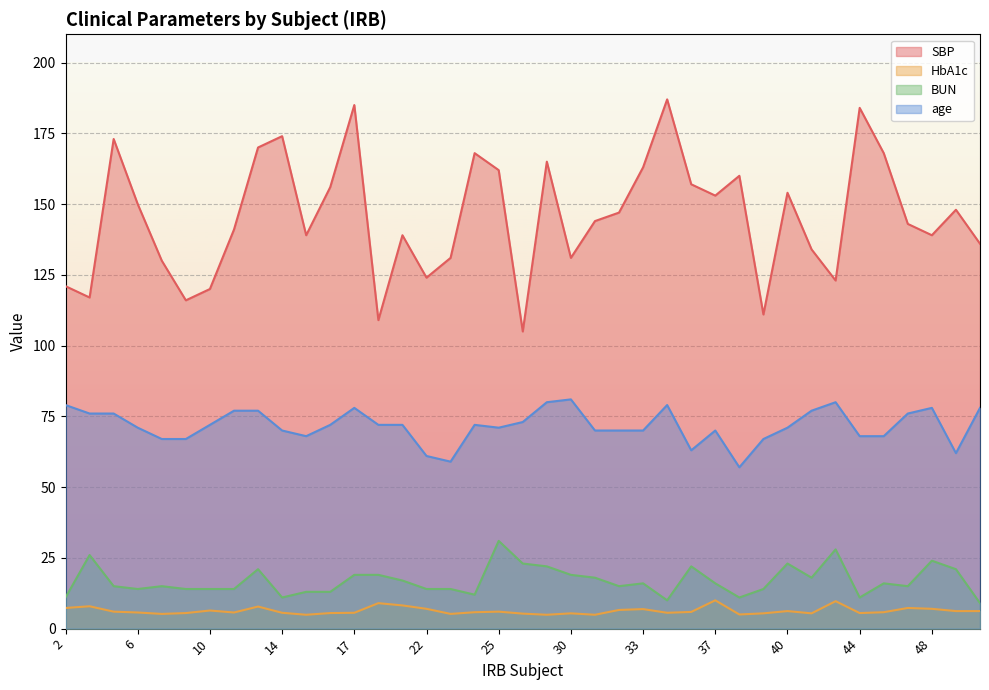

What is the greatest value displayed?

187.0